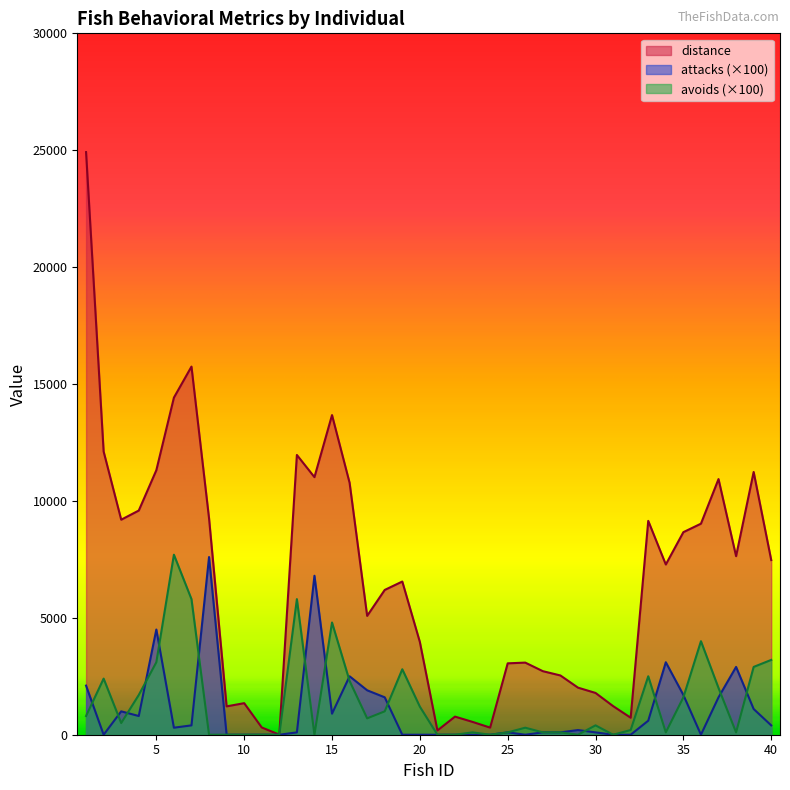

What is the value of the distance point at the 37th from the left?

10934.4